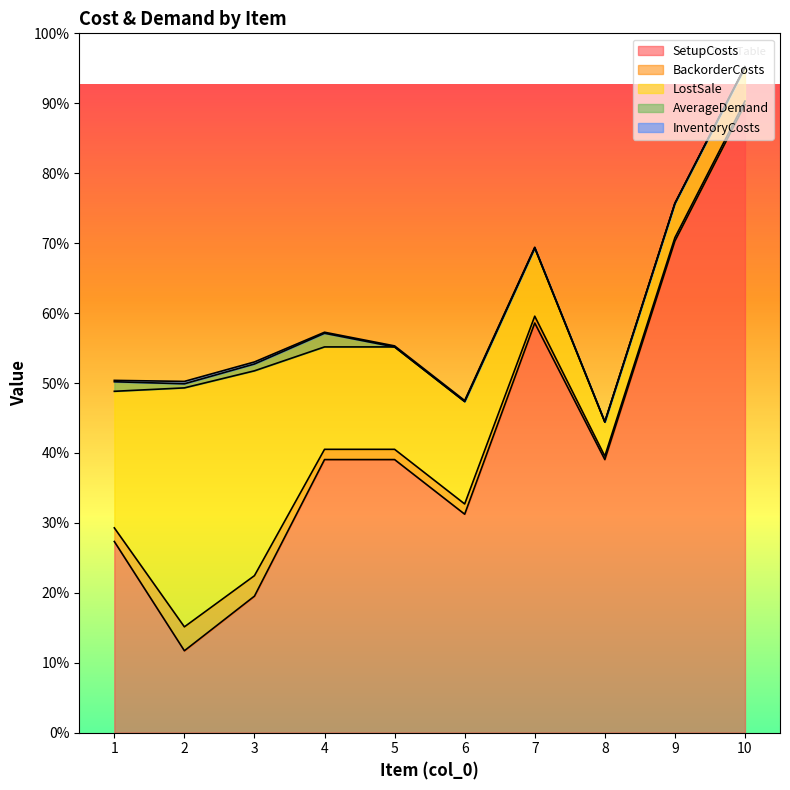

Between 3 and 8, which is larger?

8